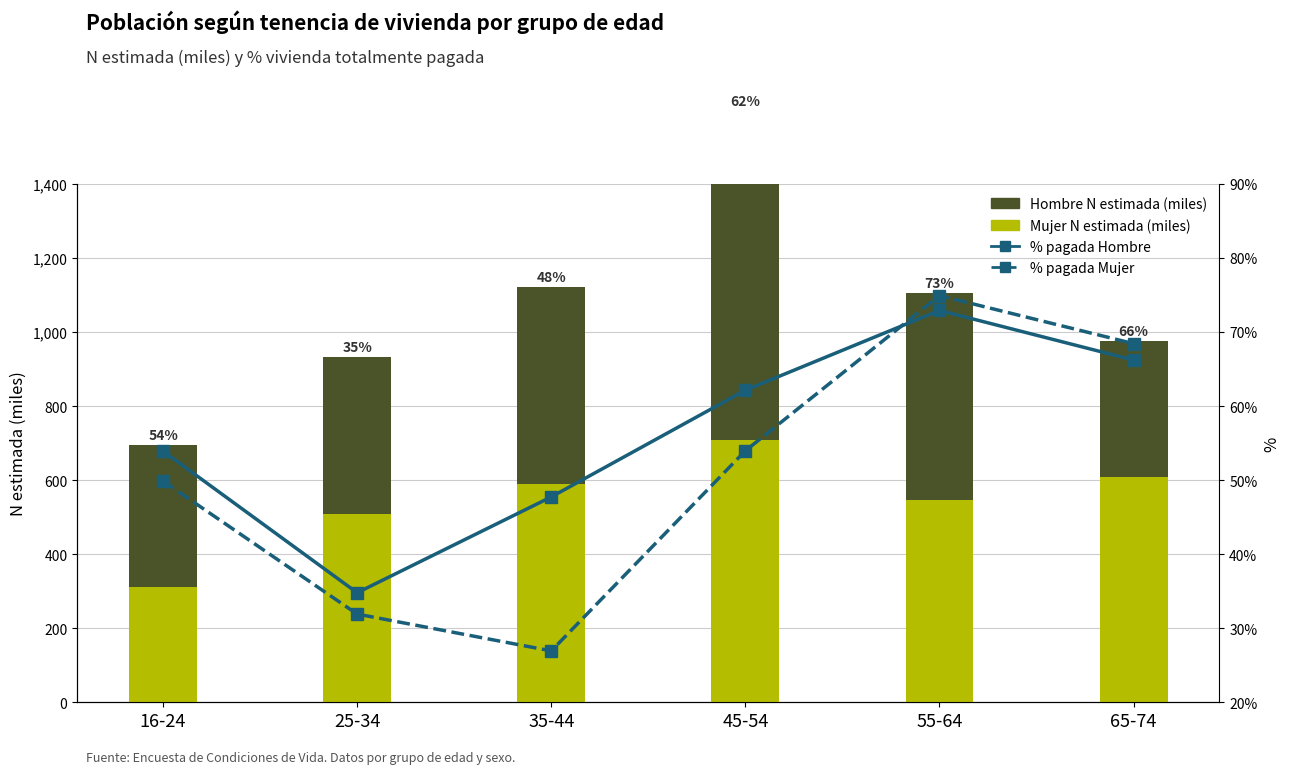

Reading left to right, transcribe all the data shown in this chart.

Mujer N estimada (miles): 311.6	509.8	589.9	708.4	546.5	608.7
Hombre N estimada (miles): 384.1	422.0	531.4	887.8	559.4	367.4
% vivienda pagada (Hombre): 53.9	34.8	47.7	62.1	72.9	66.2
% vivienda pagada (Mujer): 49.9	31.9	26.9	54.0	74.9	68.4